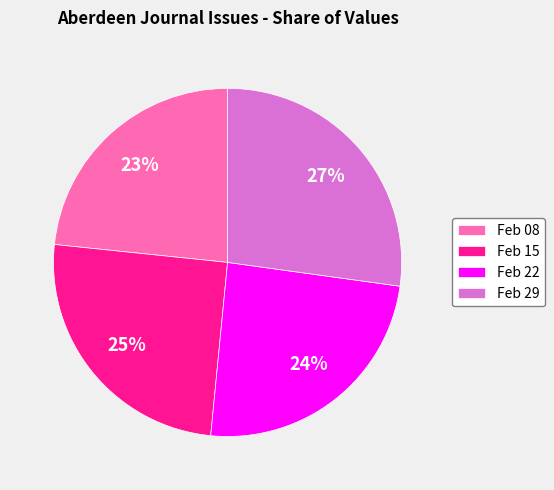

Combined, do Feb 08 and Feb 15 account for over 50%?

No